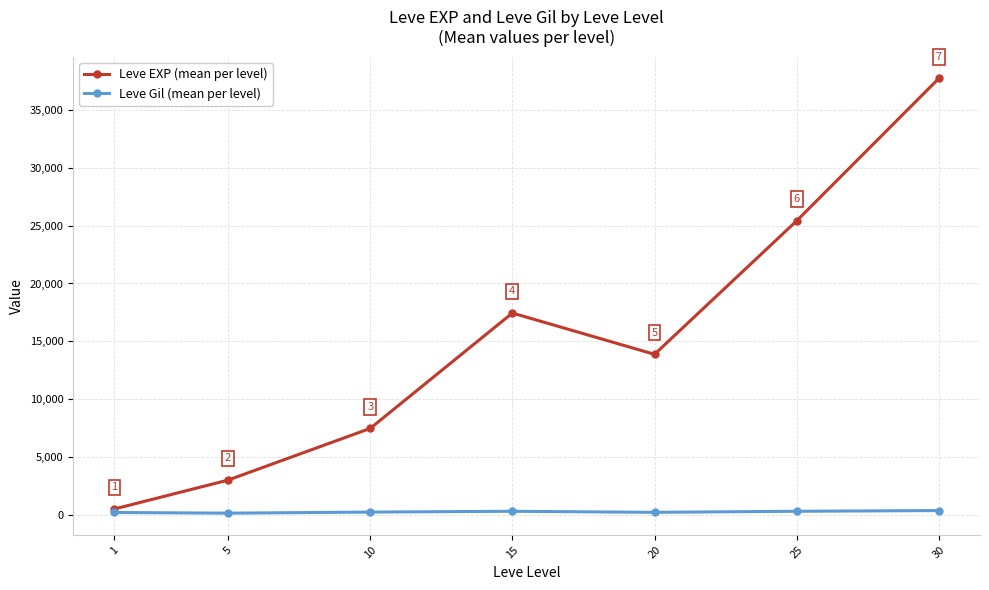

What is the difference between the maximum and minimum values in the Leve EXP (mean per level) series?

37204.8